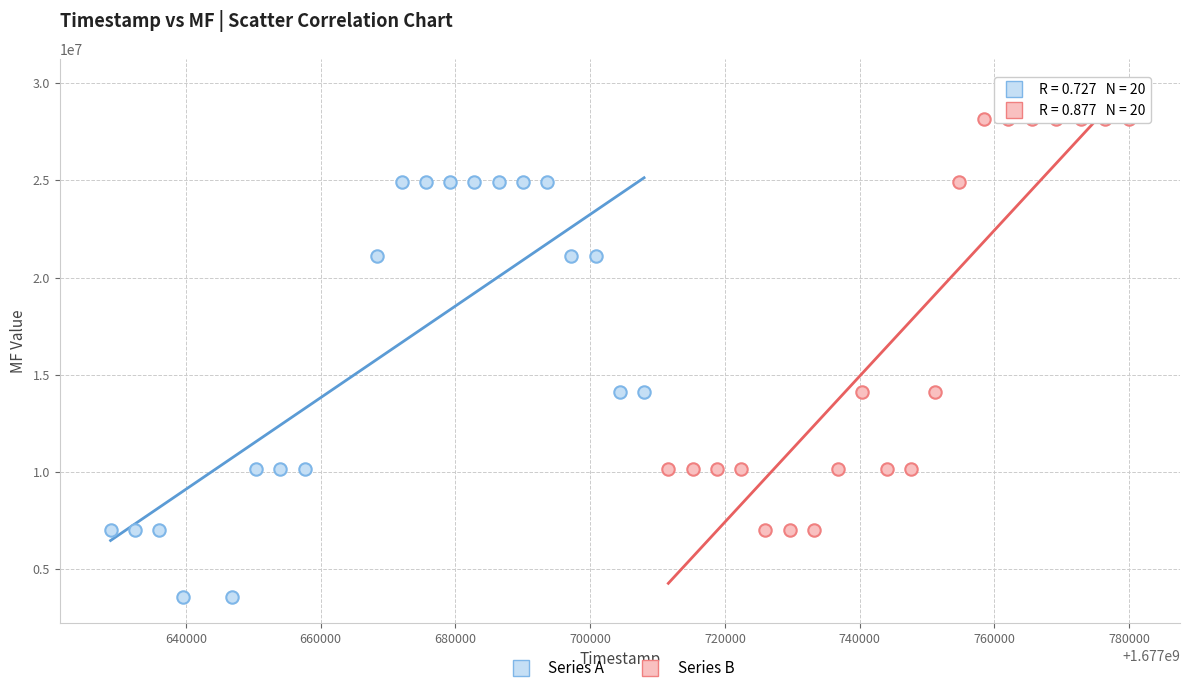

Which series reaches the maximum Y coordinate?

Series B